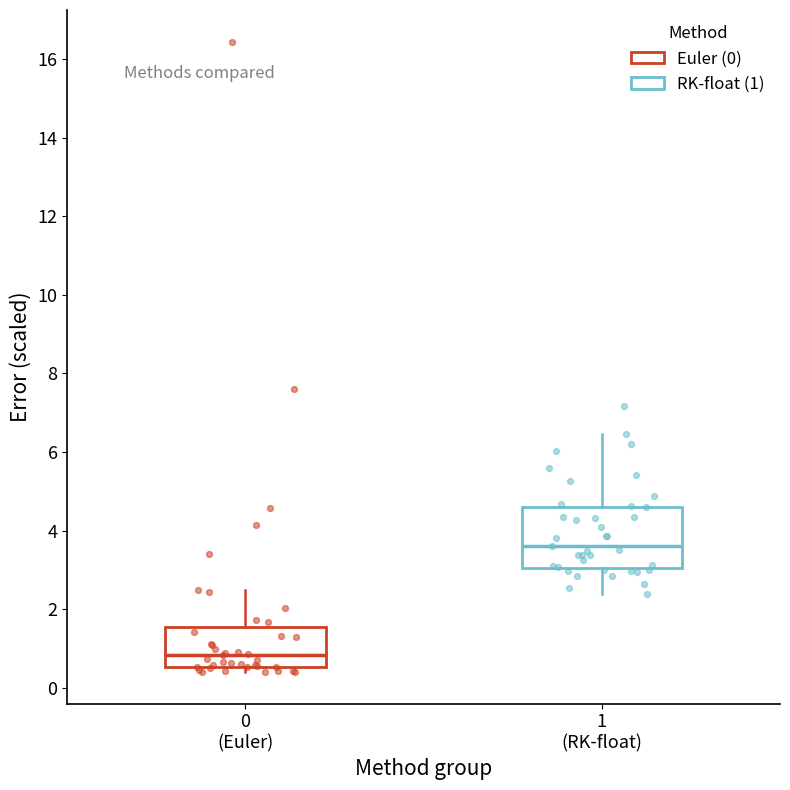

Reading left to right, transcribe this box plot: for each box, give where its median line is, the range the box spans, and where its two whiskers end, as read against the y-axis. The values are not printed on the chart, so give them approximately, as read against the axis.

0 (Euler): median 0.8, box 0.6 to 1.6, whiskers 0.4 to 2.4
1 (RK-float): median 3.6, box 3.0 to 4.6, whiskers 2.4 to 6.4